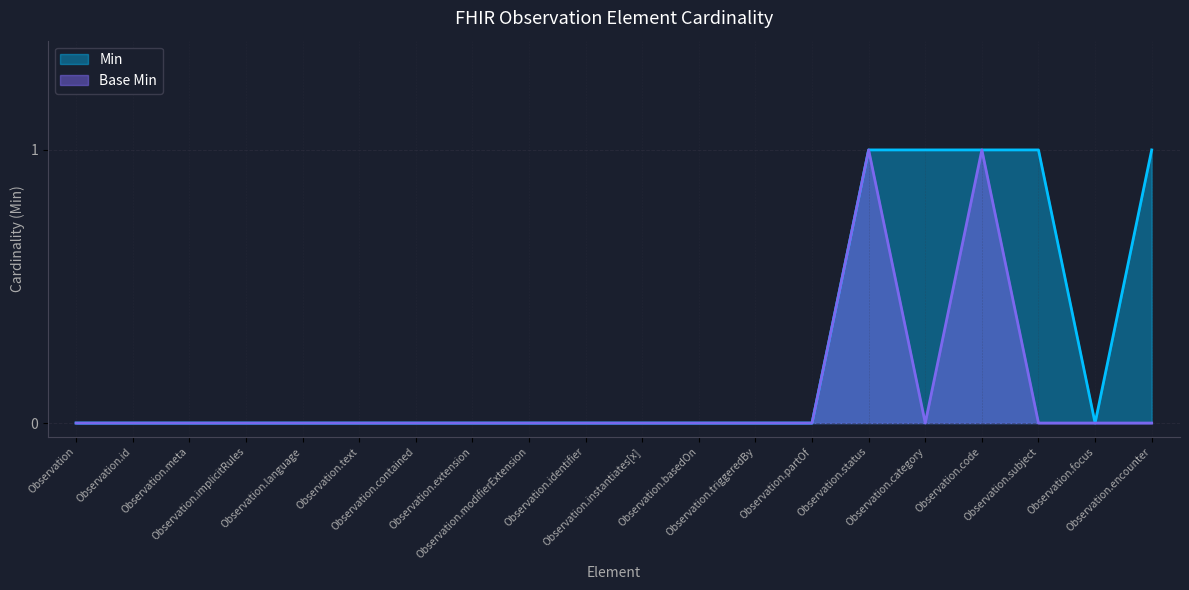

Reading left to right, extract all data points from this chart.

Min: Observation=0	Observation.id=0	Observation.meta=0	Observation.implicitRules=0	Observation.language=0	Observation.text=0	Observation.contained=0	Observation.extension=0	Observation.modifierExtension=0	Observation.identifier=0	Observation.instantiates[x]=0	Observation.basedOn=0	Observation.triggeredBy=0	Observation.partOf=0	Observation.status=1	Observation.category=1	Observation.code=1	Observation.subject=1	Observation.focus=0	Observation.encounter=1
Base Min: Observation=0	Observation.id=0	Observation.meta=0	Observation.implicitRules=0	Observation.language=0	Observation.text=0	Observation.contained=0	Observation.extension=0	Observation.modifierExtension=0	Observation.identifier=0	Observation.instantiates[x]=0	Observation.basedOn=0	Observation.triggeredBy=0	Observation.partOf=0	Observation.status=1	Observation.category=0	Observation.code=1	Observation.subject=0	Observation.focus=0	Observation.encounter=0